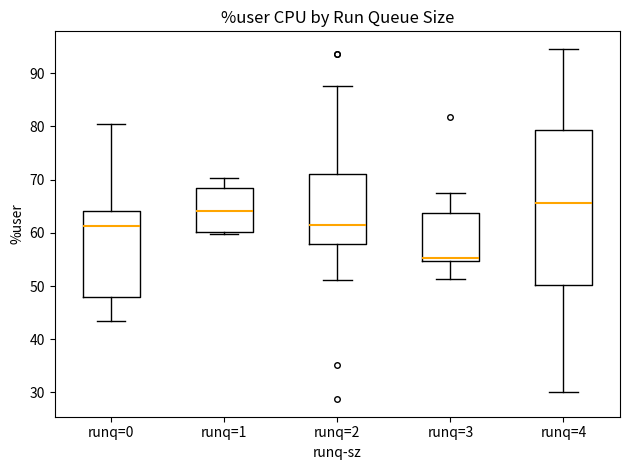

Reading left to right, read every box against the y-axis: the position of its median line, the range the box covers, and the ends of its whiskers. The values are not printed on the chart, so give them approximately, as read against the axis.

runq=0: median 61, box 48 to 64, whiskers 43 to 80
runq=1: median 64, box 60 to 68, whiskers 60 (just below the box's lower edge) to 70
runq=2: median 61, box 58 to 71, whiskers 51 to 88
runq=3: median 55 (just above the box's lower edge), box 55 to 64, whiskers 51 to 68
runq=4: median 66, box 50 to 79, whiskers 30 to 95